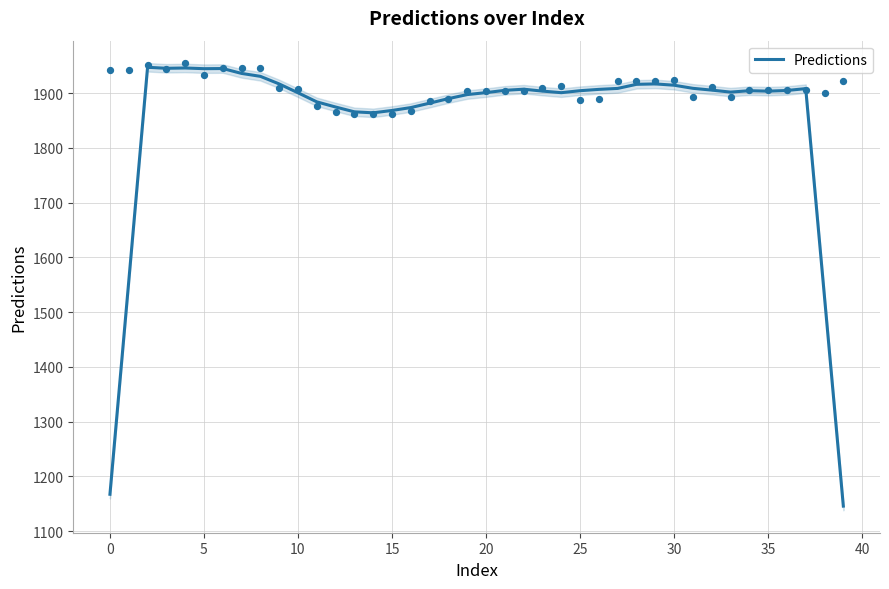

What is the lowest value of the Predictions series?

1145.7